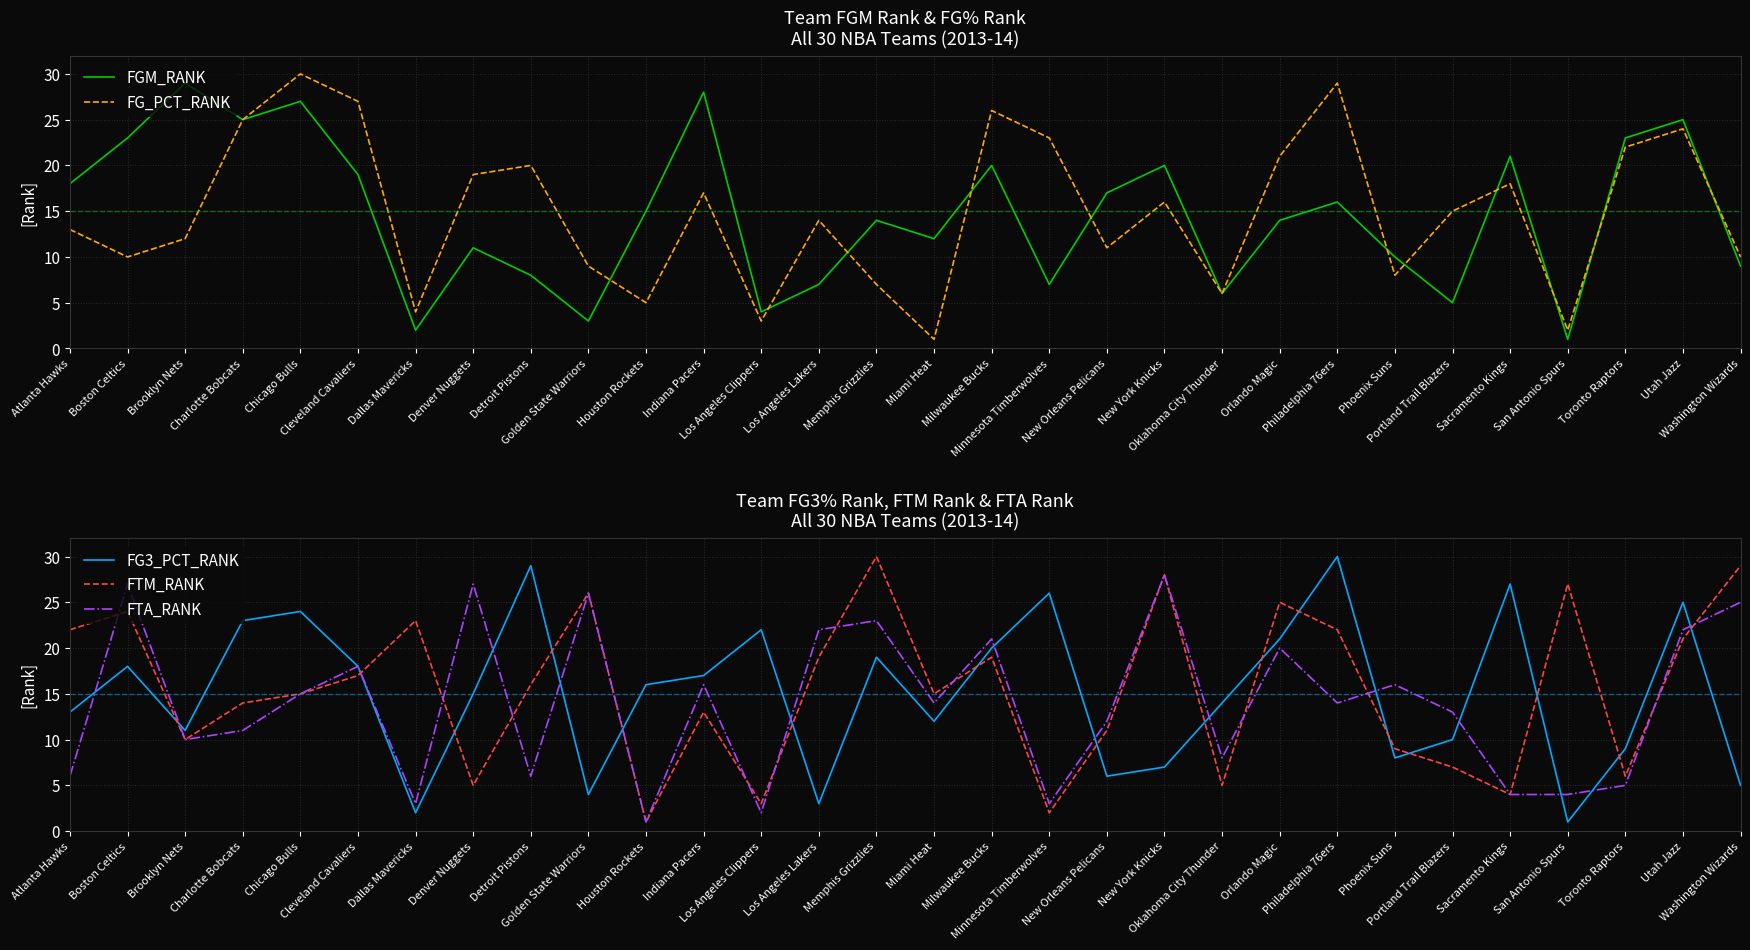

Does the chart display data point markers on the line(s)?

No